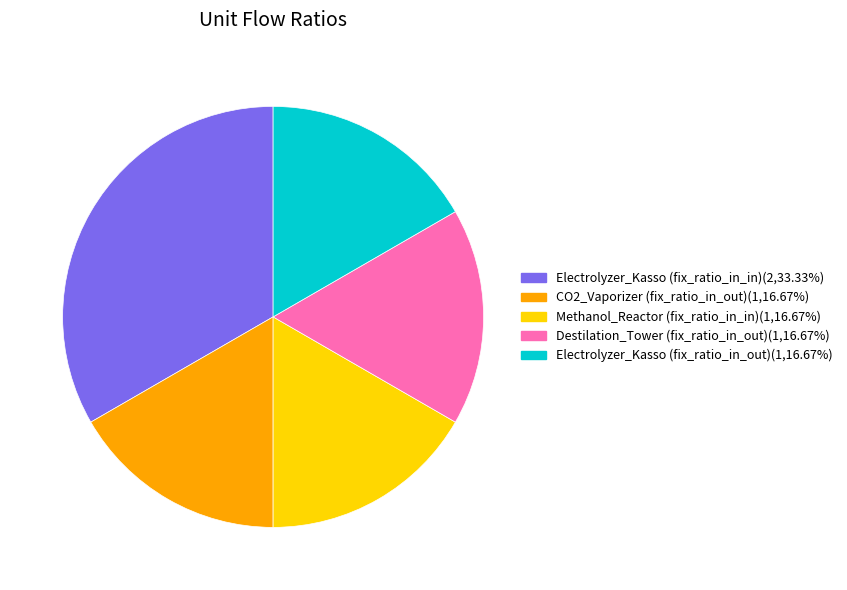

How many segments does this pie chart have?

5